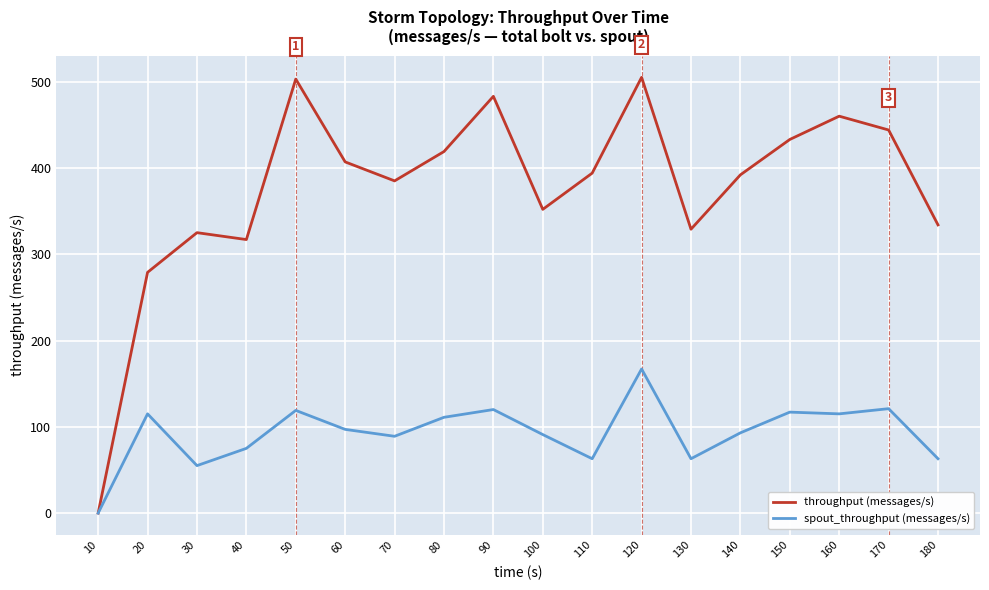

At which category is the sum across all series the highest?

120